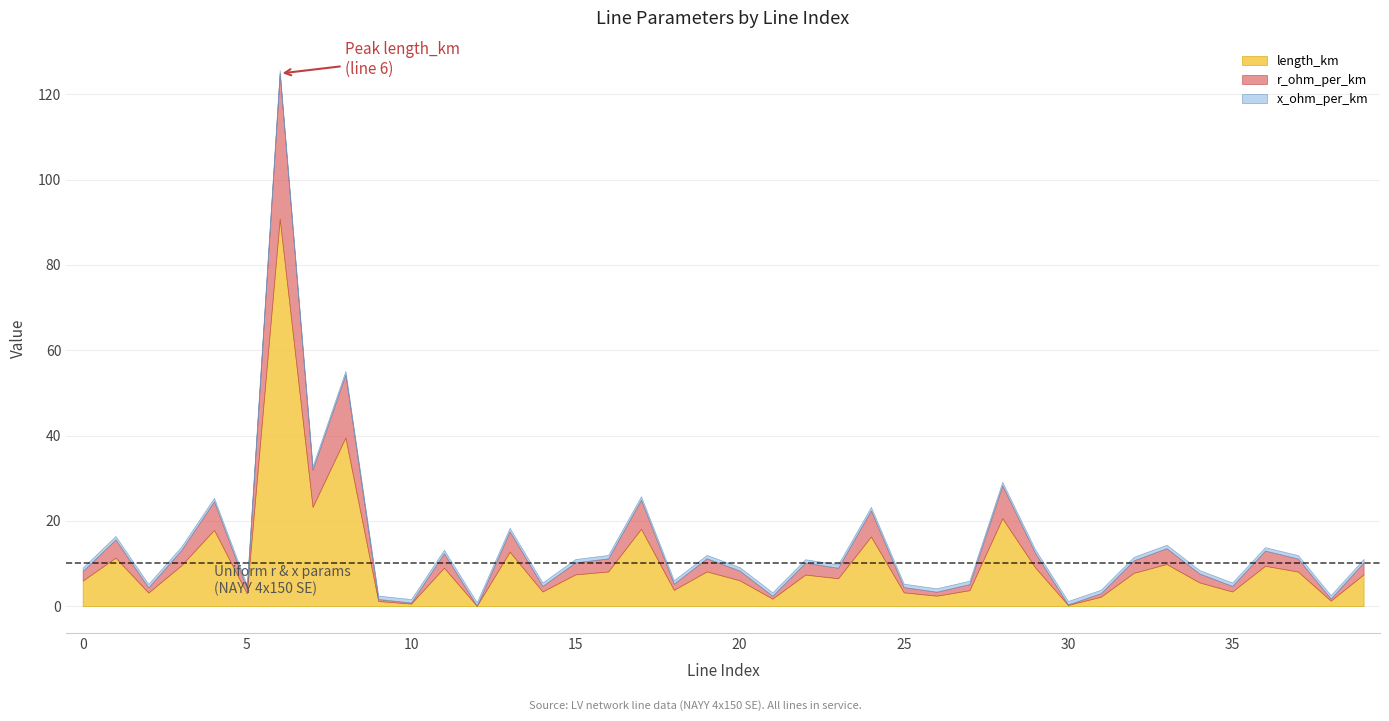

How many categories are shown in the chart?

40